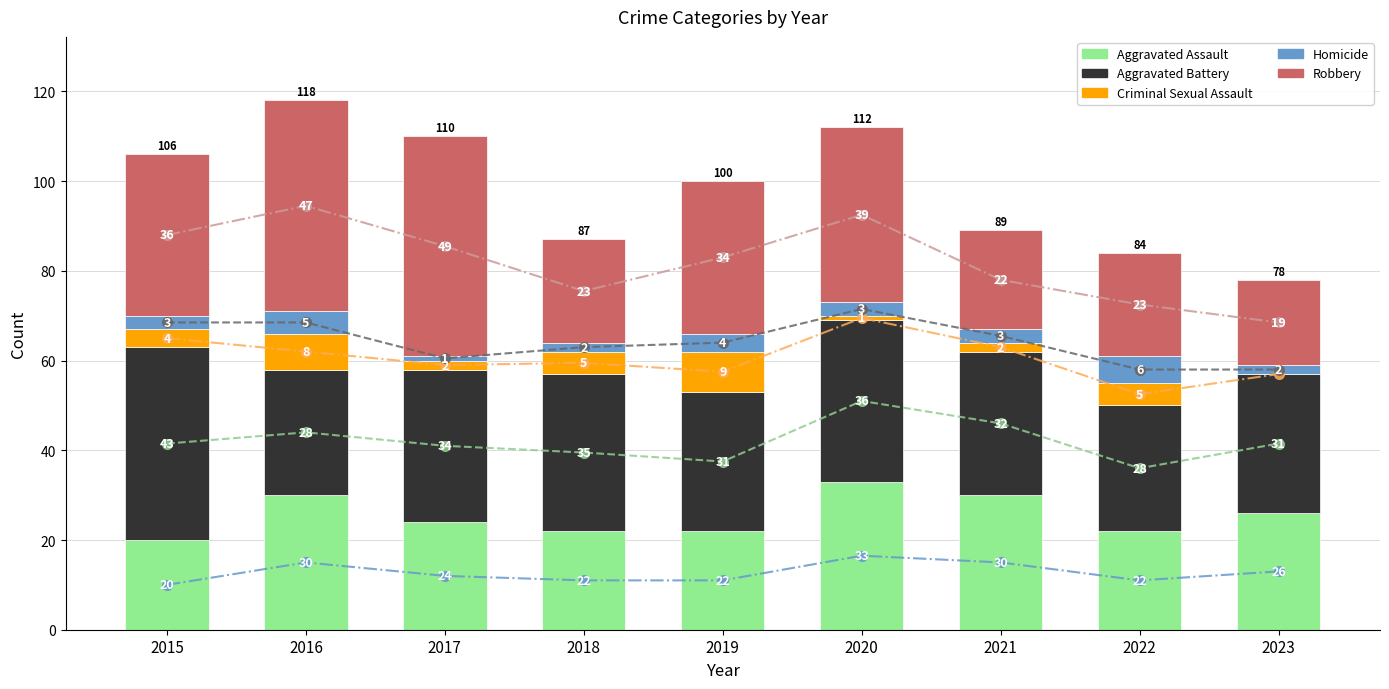

List the series in order of their peak value, lowest first.

Homicide, Criminal Sexual Assault, Aggravated Assault, Aggravated Battery, Robbery